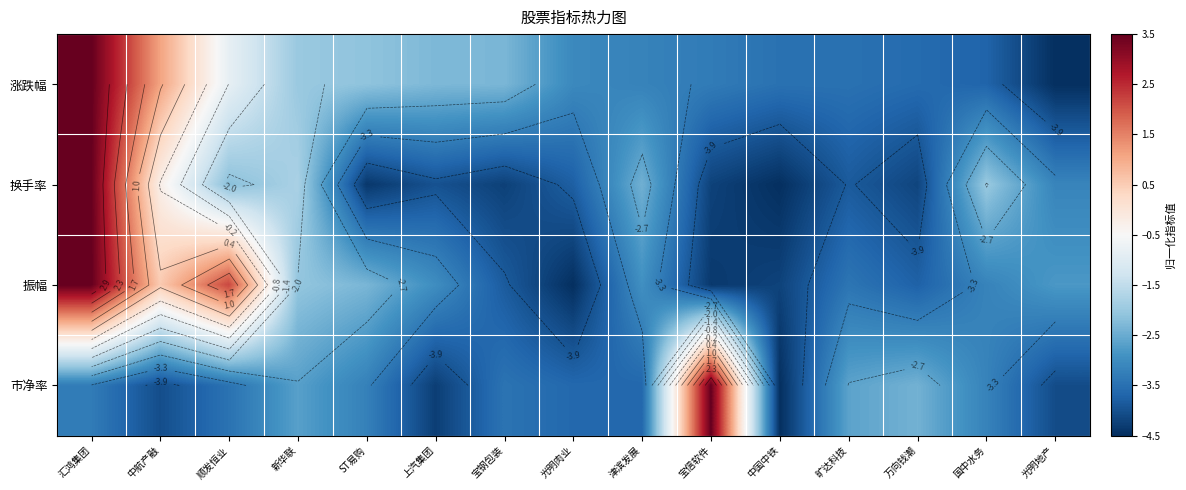

Is it true that 涨跌幅 equals -1.5 at ST易购?

False